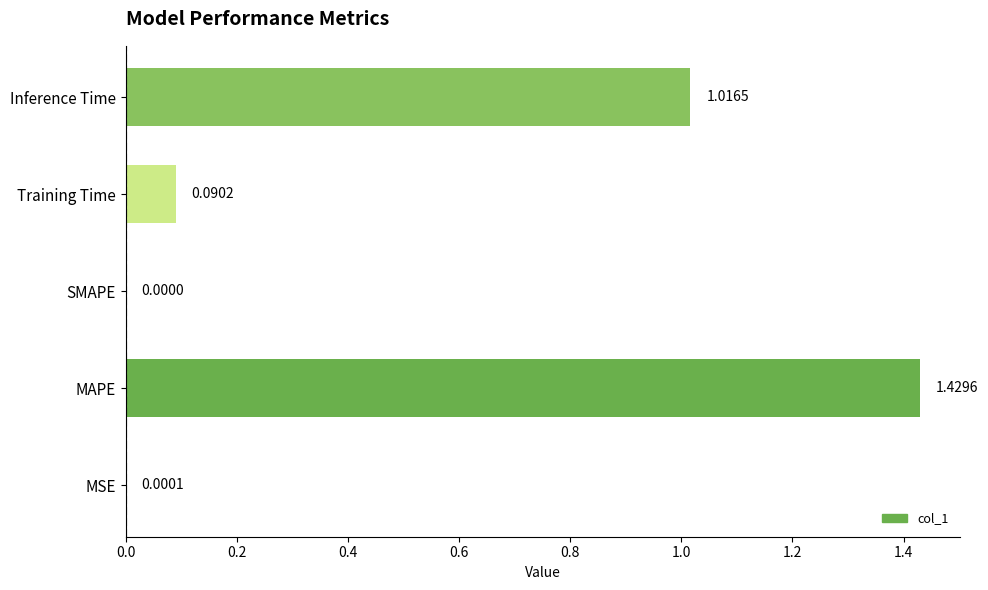

What is the sum of all values?

2.5